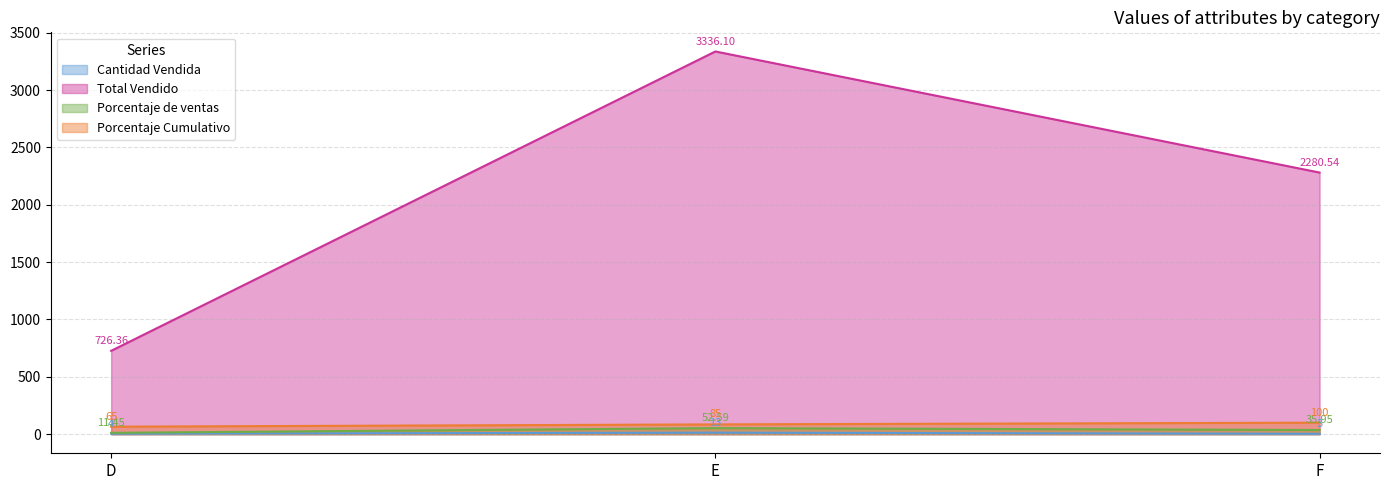

What is the average value of the Porcentaje de ventas series?

33.3